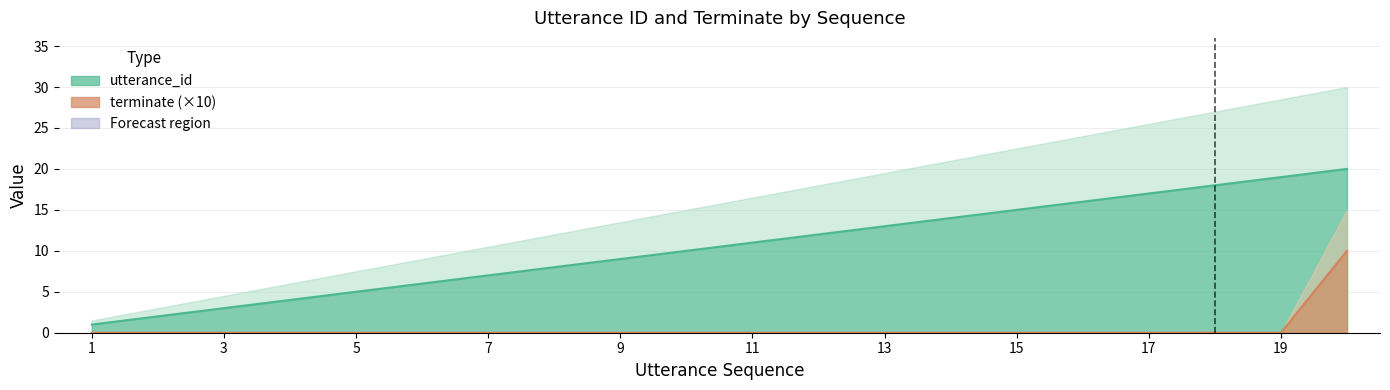

What is the difference between the highest and lowest values at 9?

9